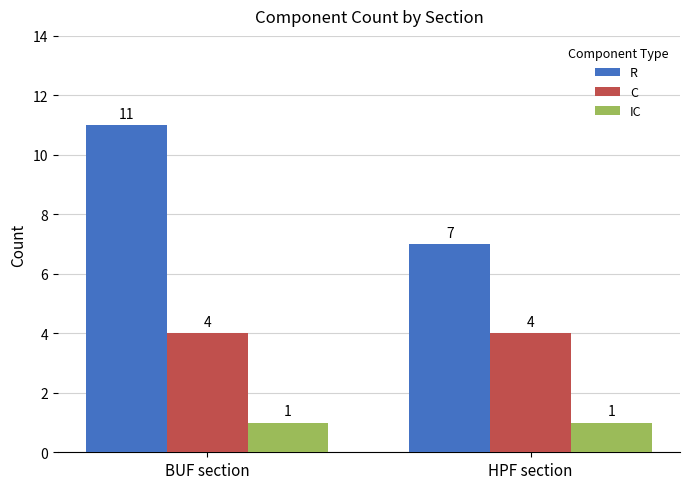

What is the maximum value for R?

11